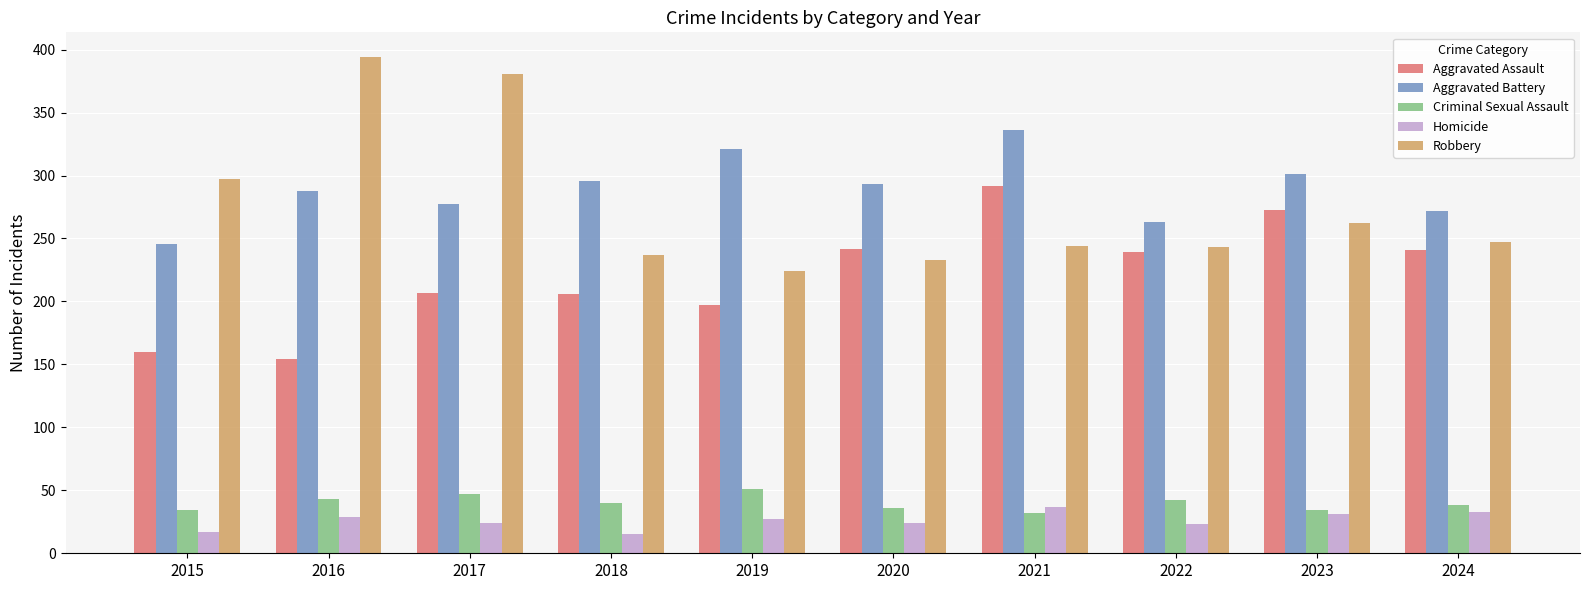

What is the highest value of the Criminal Sexual Assault series?

51